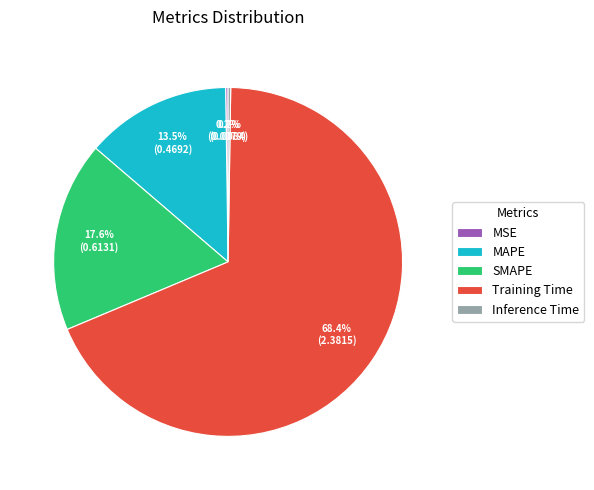

What portion of the pie excludes SMAPE?

82.4%